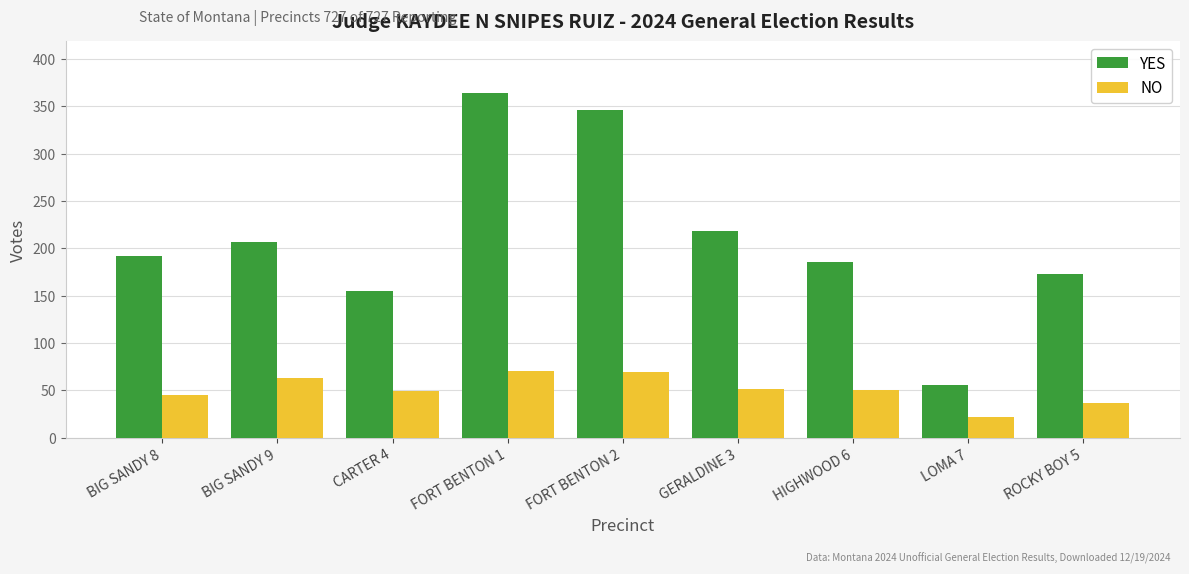

Is it true that NO equals 44 at FORT BENTON 1?

False